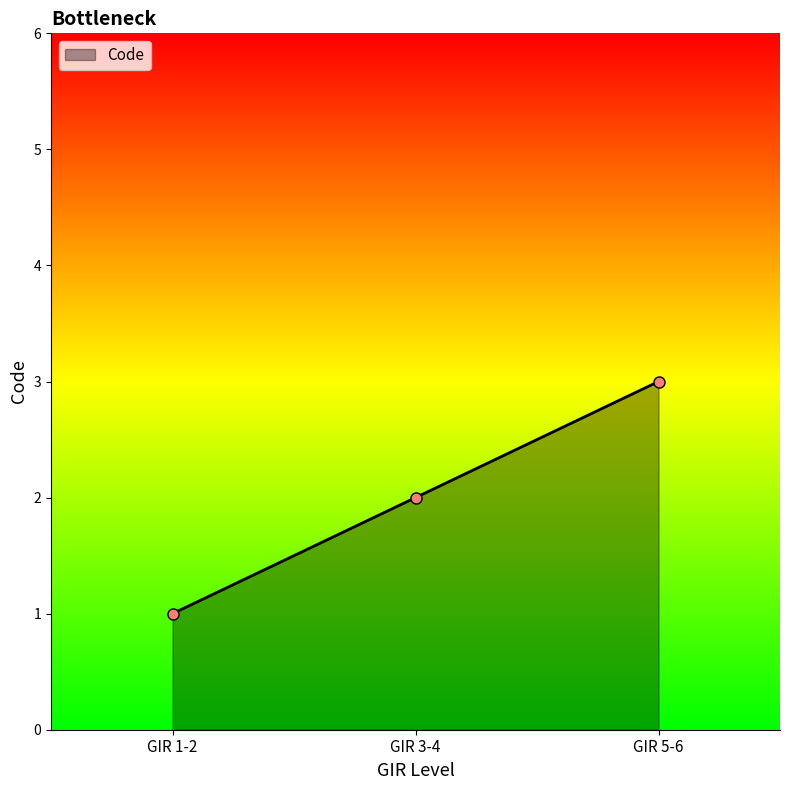

Count the values in the range 1 to 3.

3